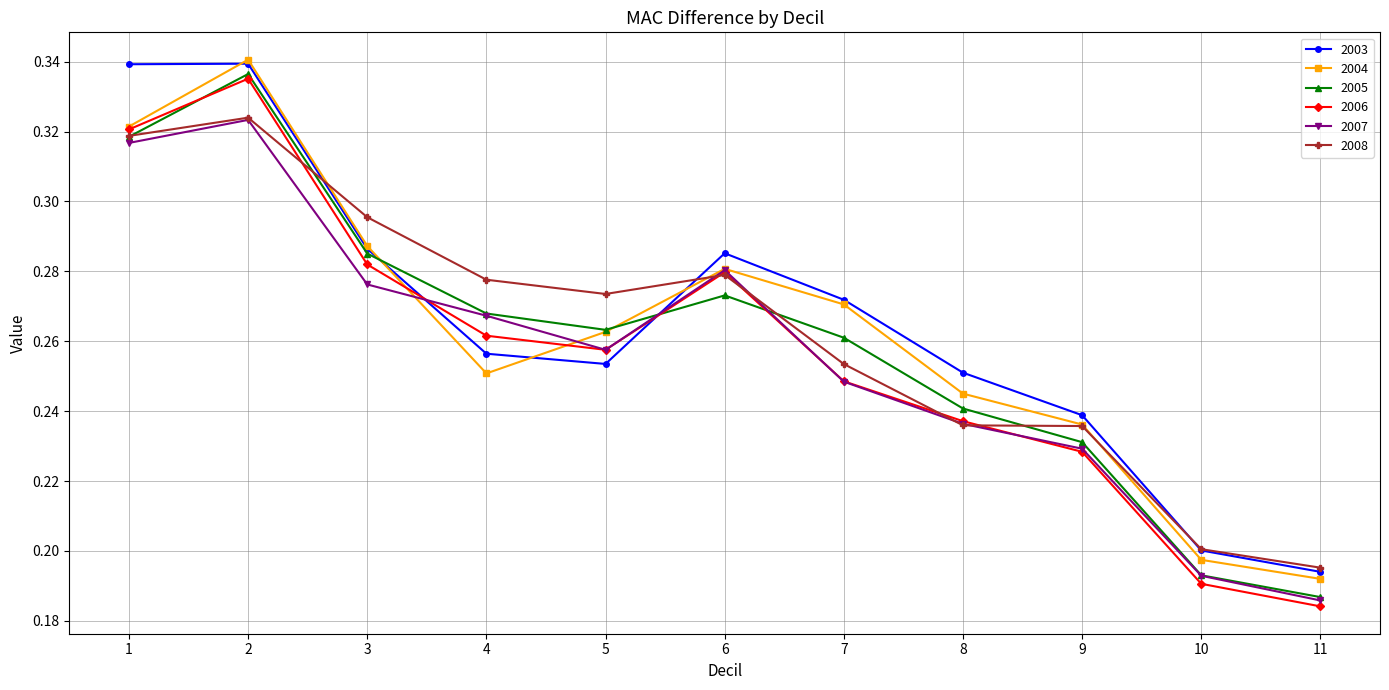

Between which two adjacent categories do 2007 and 2003 first intersect?

3 and 4